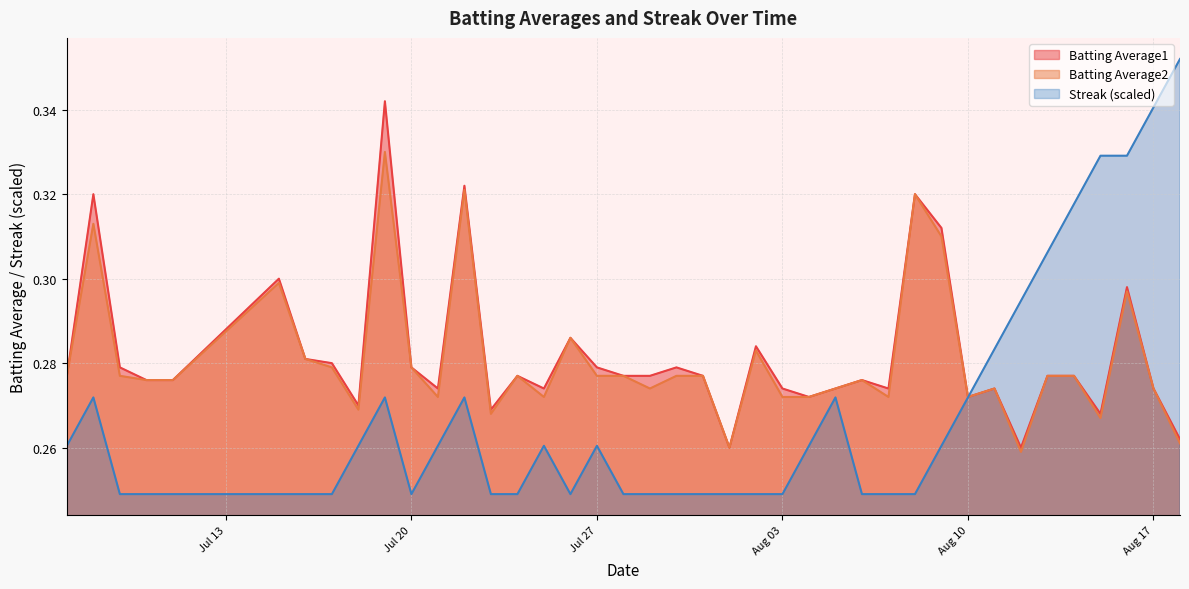

In Streak, how many points are higher than both neighbors (excluding endpoints)?

6